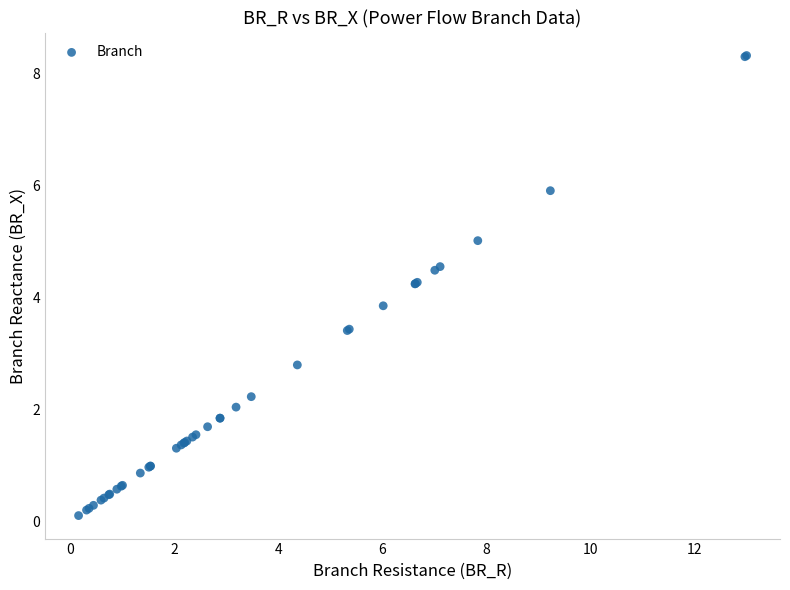

What Y value in the scatter plot is closest to 4?

3.9